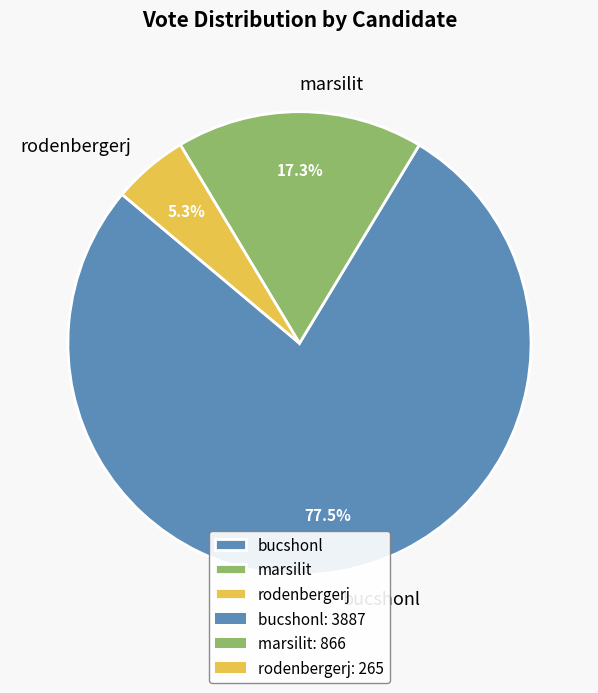

How many slices are in this pie chart?

3